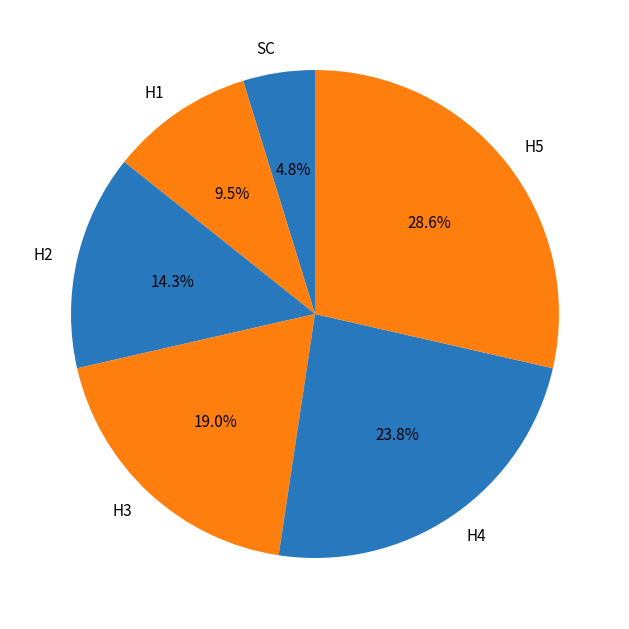

Is it true that SC is 12% of the pie?

False